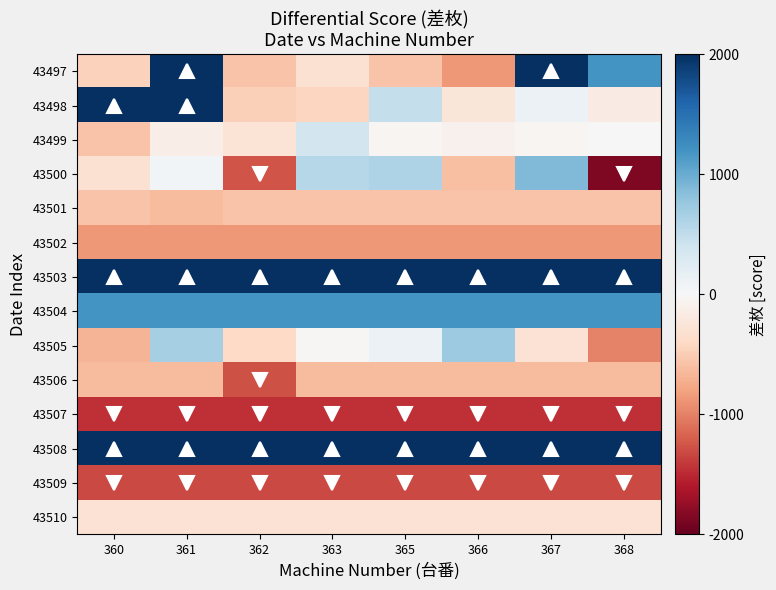

How many series are shown in this chart?

14